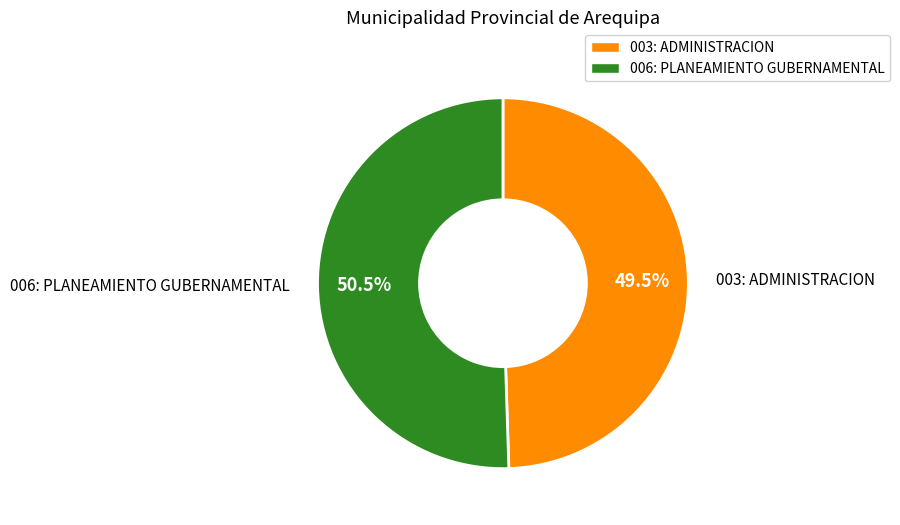

Which category has the smallest portion of the pie?

003: ADMINISTRACION